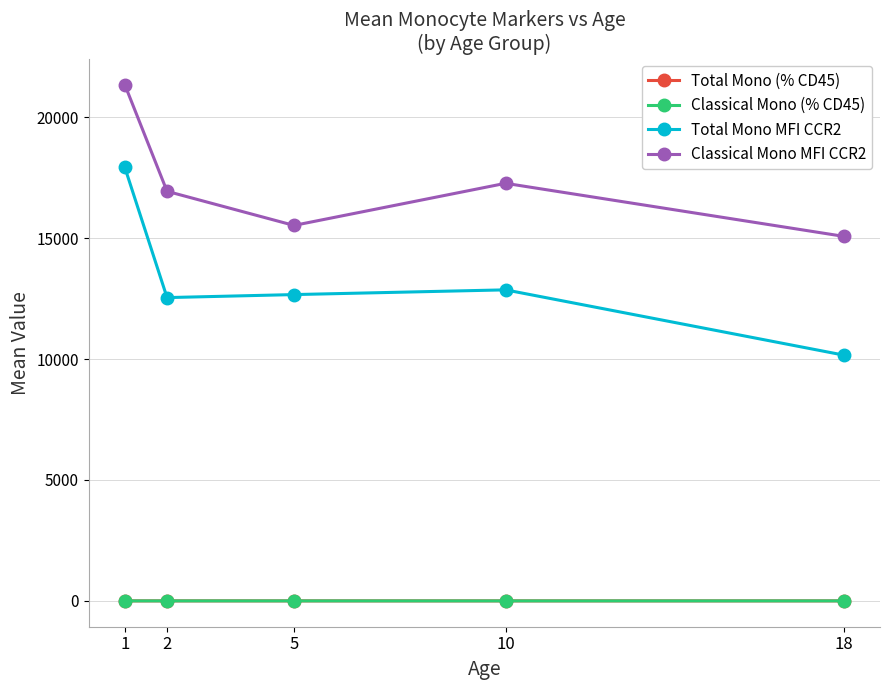

What is the value of the Classical Mono (% CD45) point at the 4th from the left?

0.7